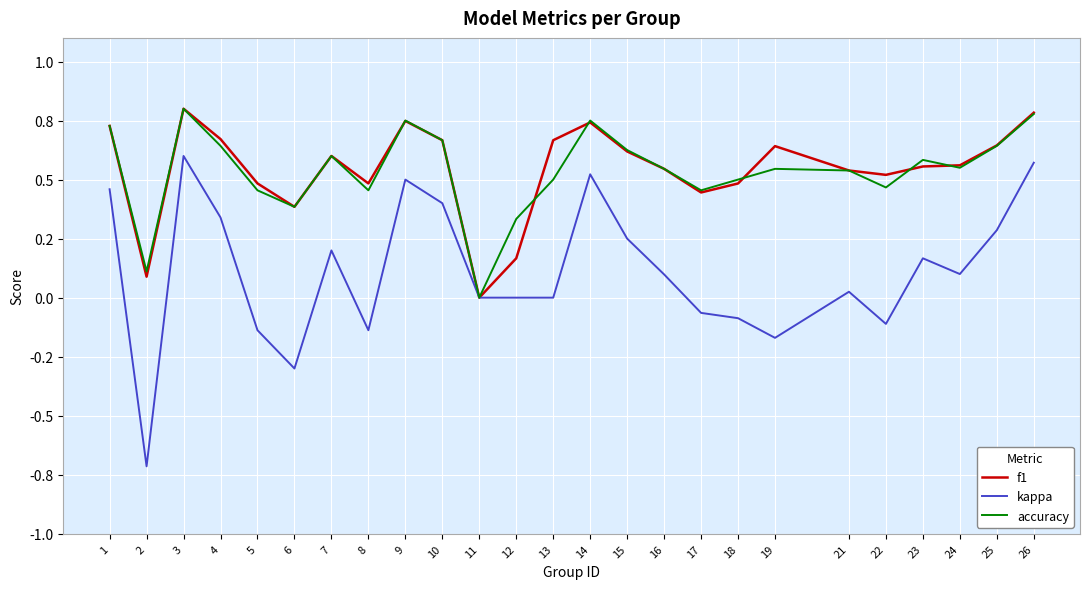

Reading left to right, extract all data points from this chart.

f1: 0.7	0.1	0.8	0.7	0.5	0.4	0.6	0.5	0.7	0.7	0.0	0.2	0.7	0.7	0.6	0.5	0.4	0.5	0.6	0.5	0.5	0.6	0.6	0.6	0.8
kappa: 0.5	-0.7	0.6	0.3	-0.1	-0.3	0.2	-0.1	0.5	0.4	0.0	0.0	0.0	0.5	0.2	0.1	-0.1	-0.1	-0.2	0.0	-0.1	0.2	0.1	0.3	0.6
accuracy: 0.7	0.1	0.8	0.6	0.5	0.4	0.6	0.5	0.8	0.7	0.0	0.3	0.5	0.8	0.6	0.5	0.5	0.5	0.5	0.5	0.5	0.6	0.6	0.6	0.8